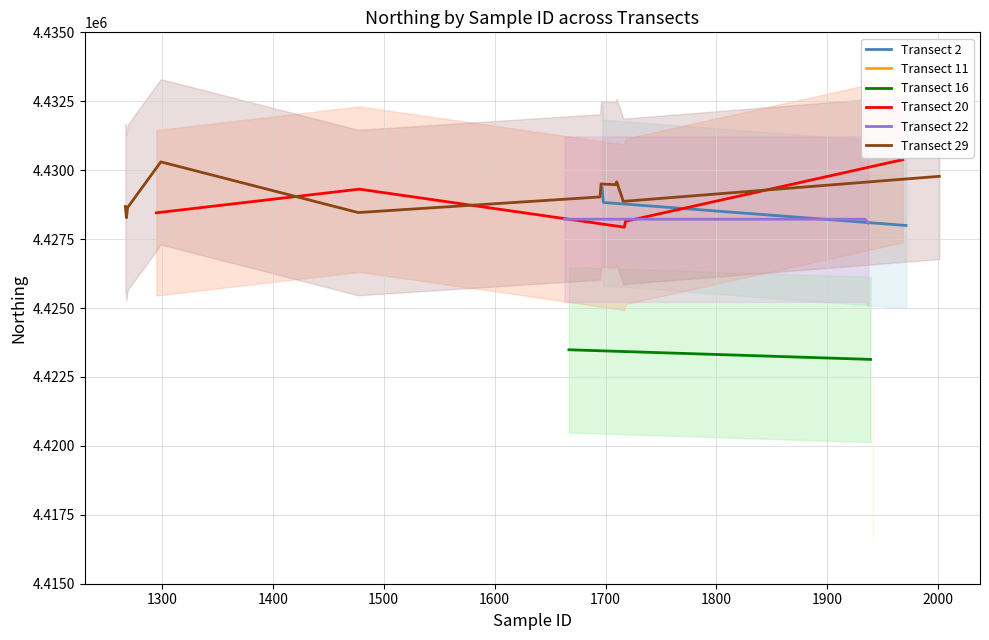

What is the maximum value for Transect 2?

4429353